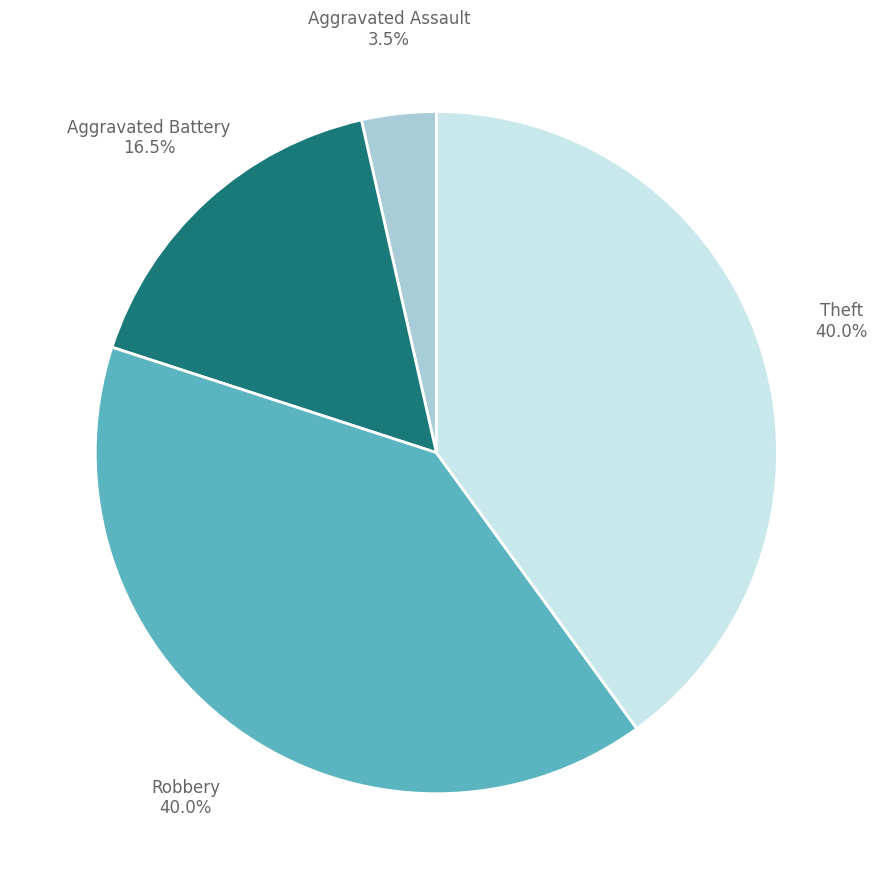

What percentage is the Robbery slice, to the nearest percent?

40%